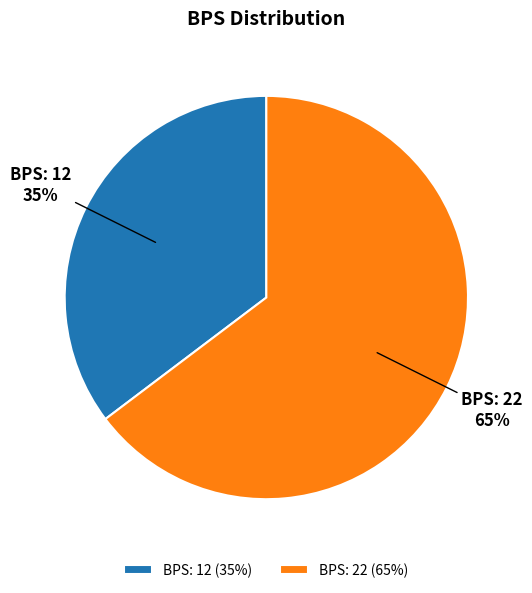

Is there any slice that represents more than half of the pie?

Yes